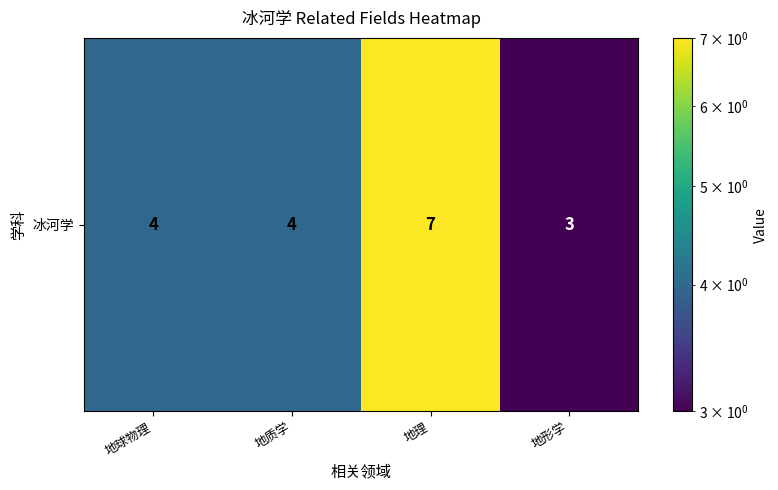

Count the number of data series in this chart.

1